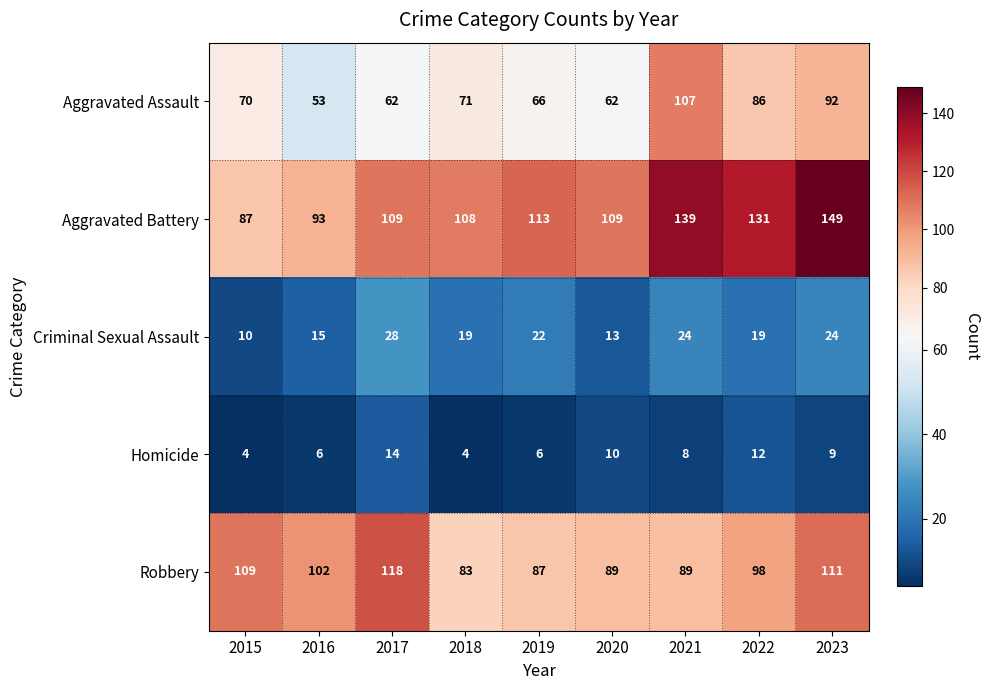

What is the maximum value for Homicide?

14